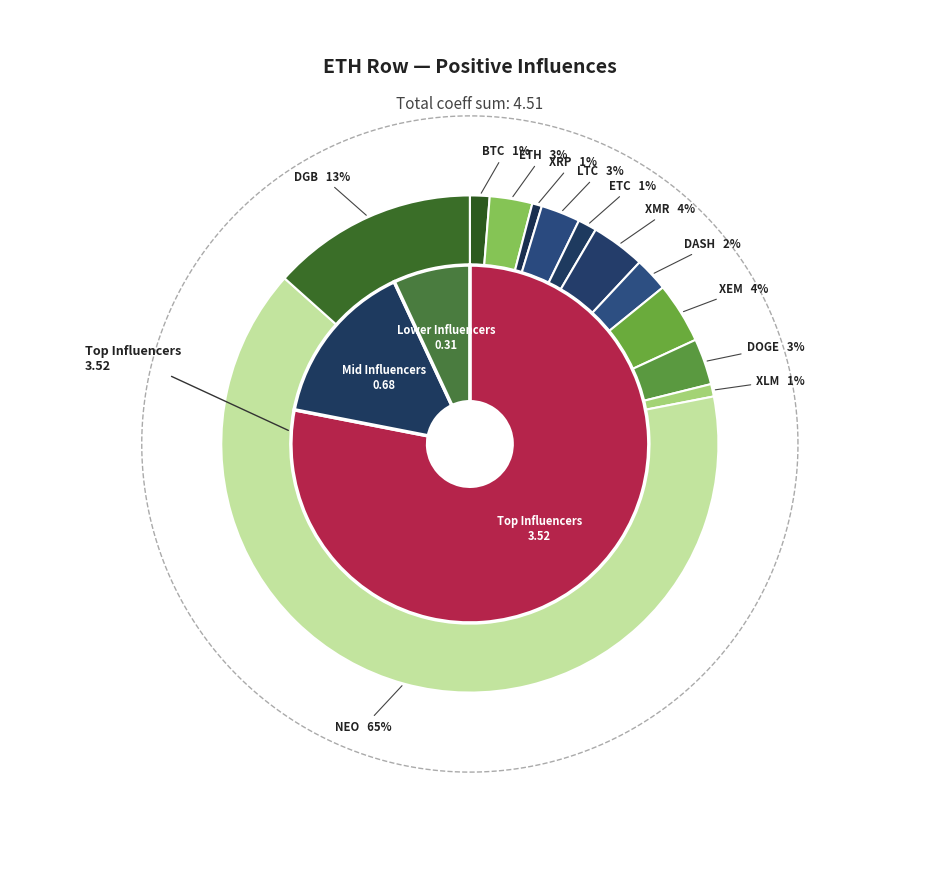

What is the total percentage of XEM and NEO?

68.6%